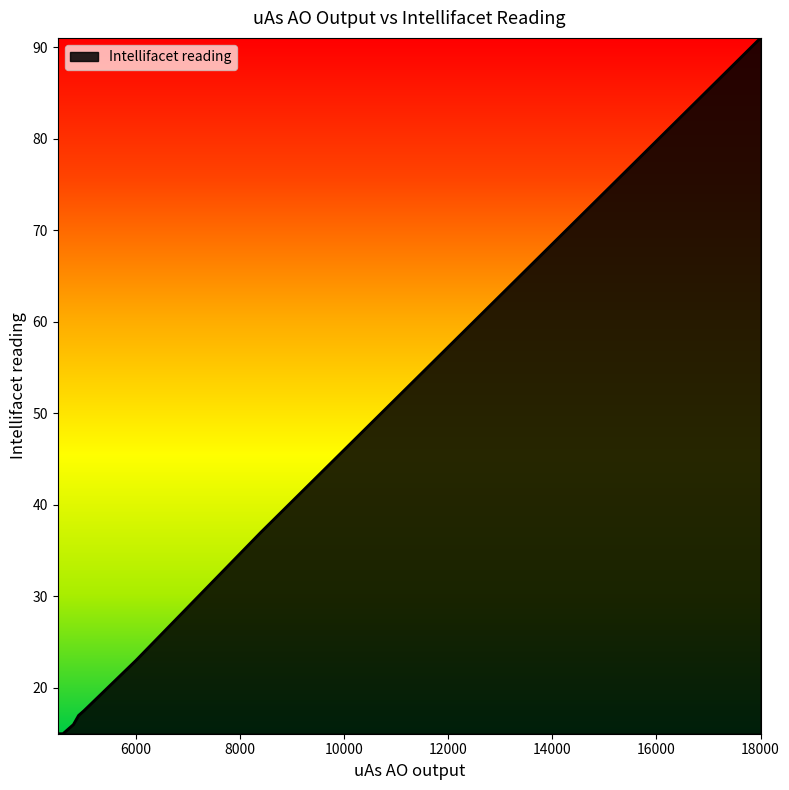

What is the difference between the maximum and minimum values?

76.0